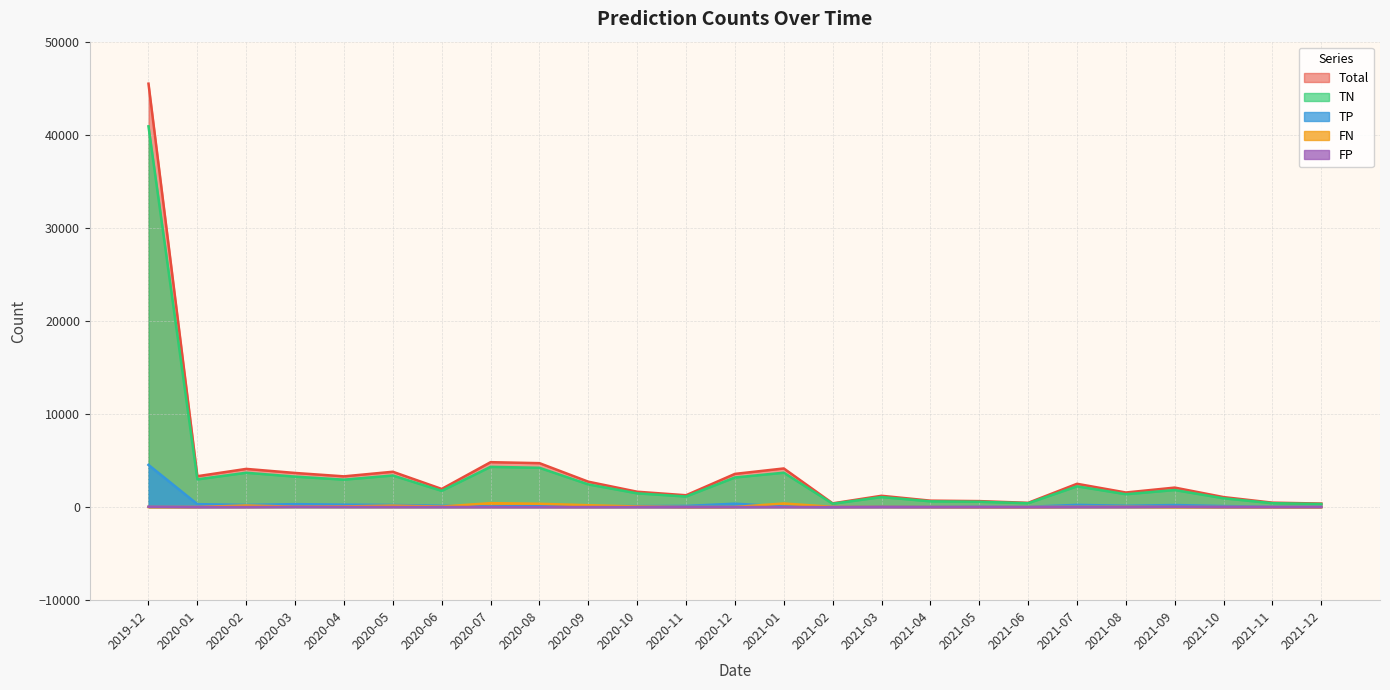

What position from the right is 2021-02?

11